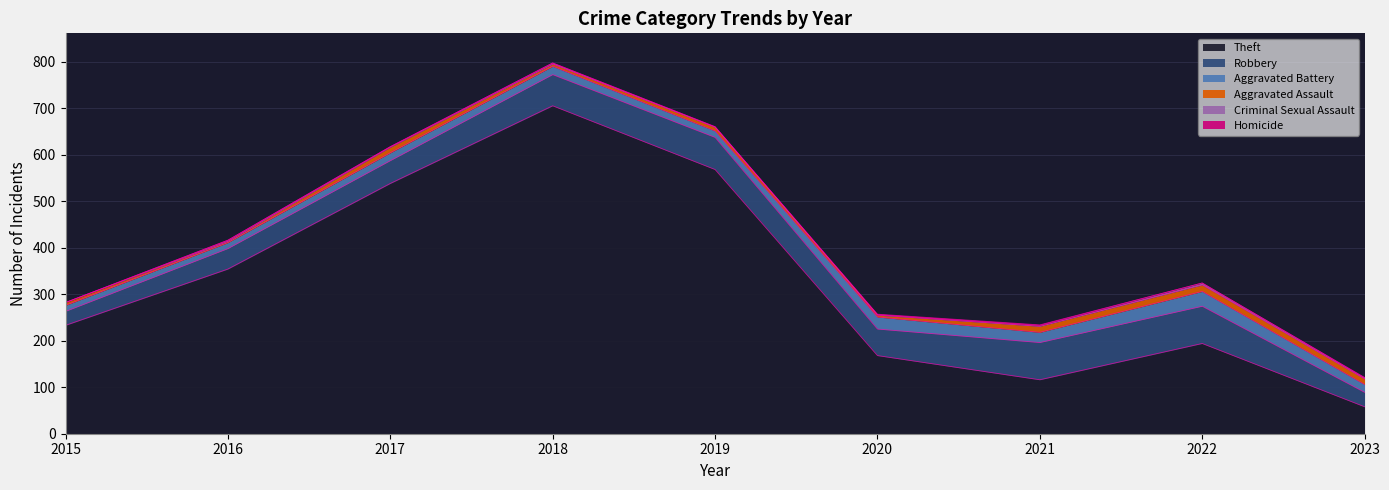

True or false: Theft has a value of 233 at 2015.

True